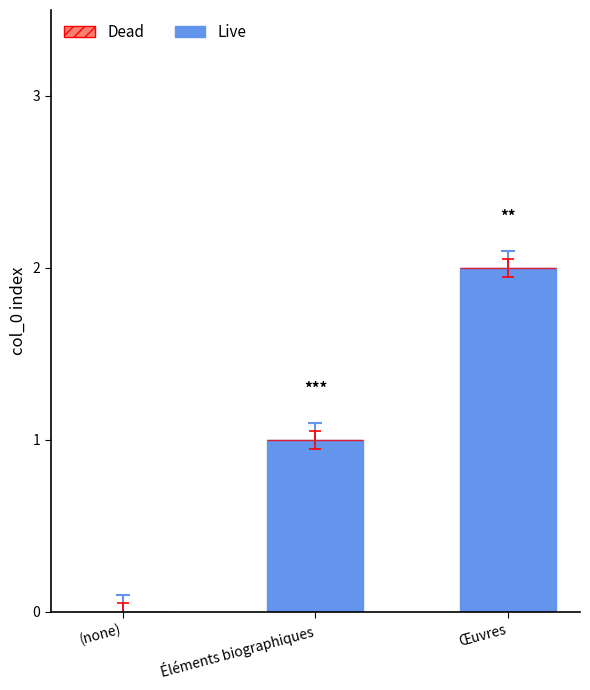

What is the sum of all values?

3